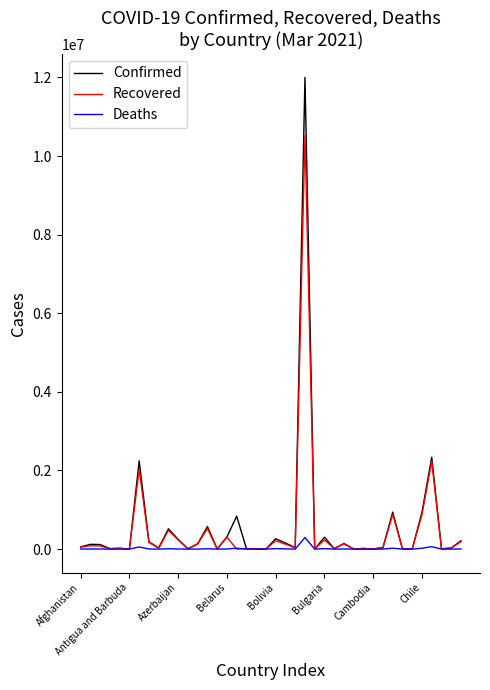

Rank the series by their maximum value, from highest to lowest.

Confirmed, Recovered, Deaths